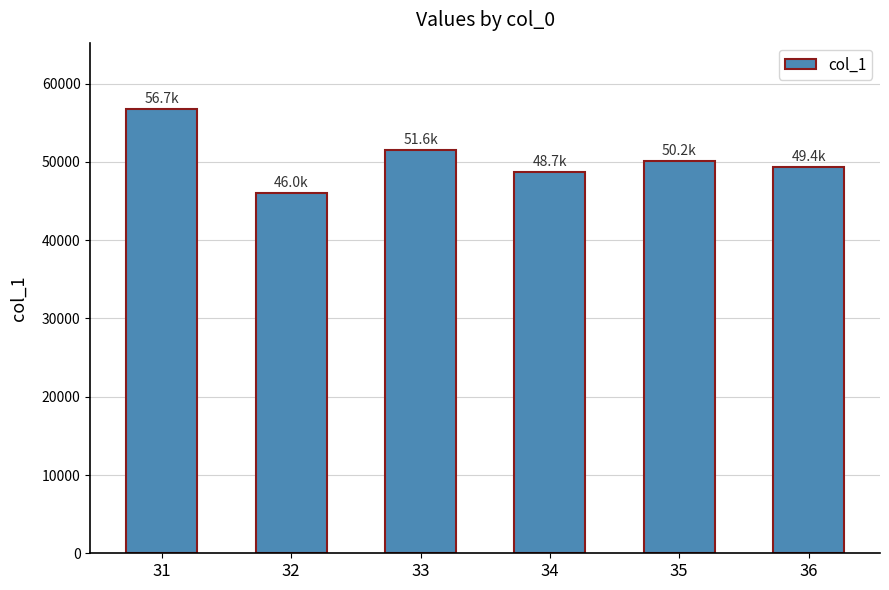

What is the greatest value displayed?

56734.3